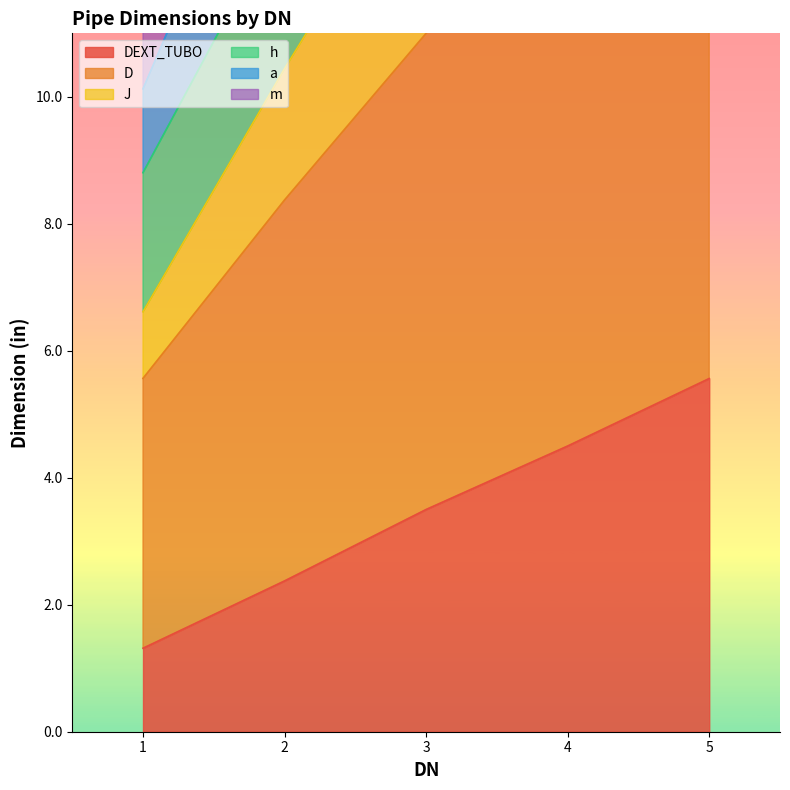

At which label is h closest to 19?

3